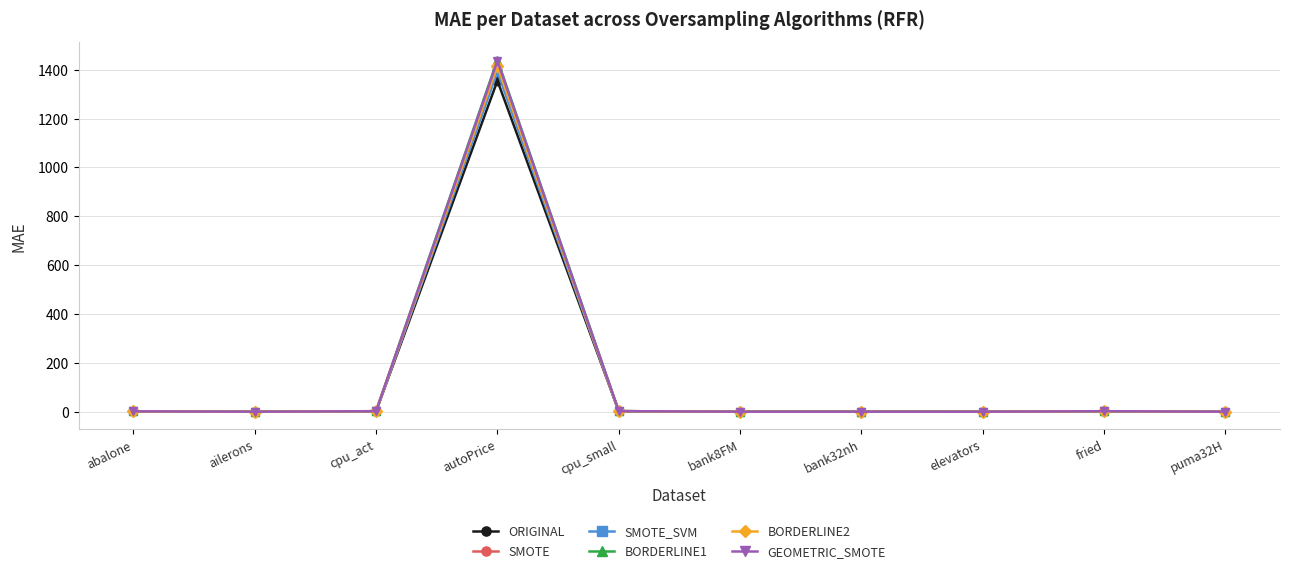

The SMOTE_SVM series shows 2.1 at cpu_act. True or false?

True